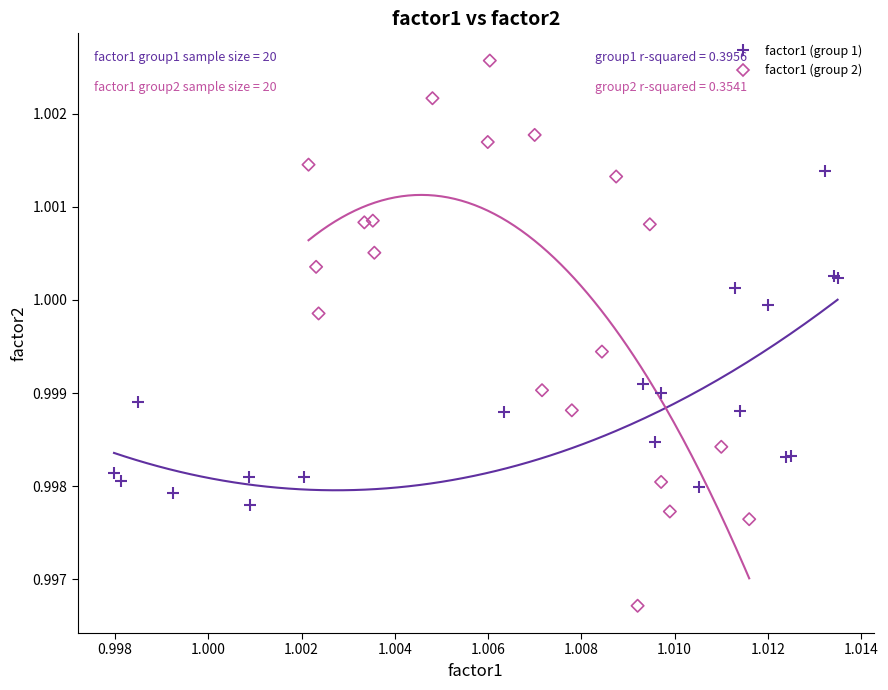

Which series has the widest spread of Y values?

factor1 (group 2)